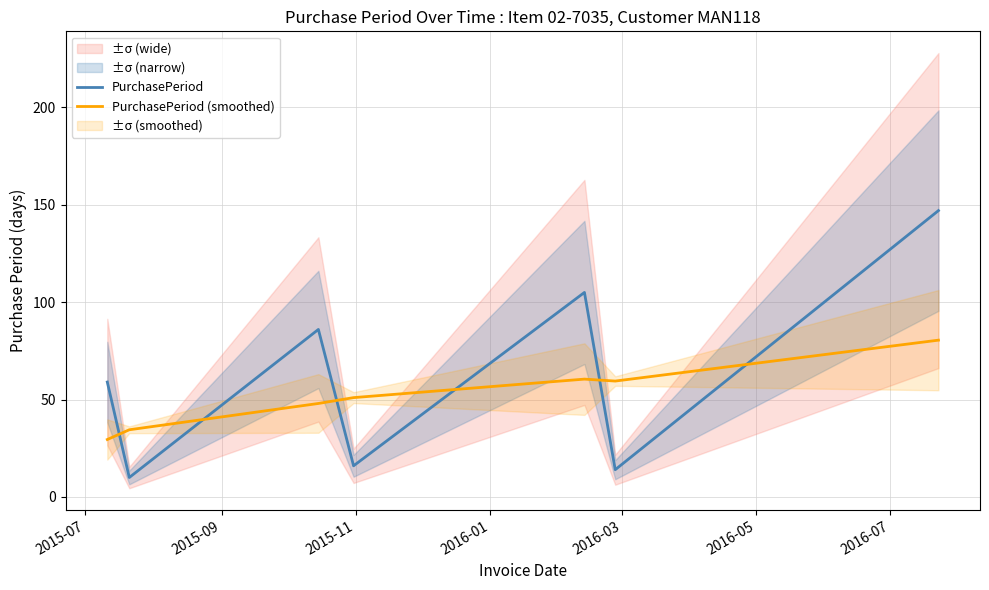

What is the highest value of the PurchasePeriod series?

147.0